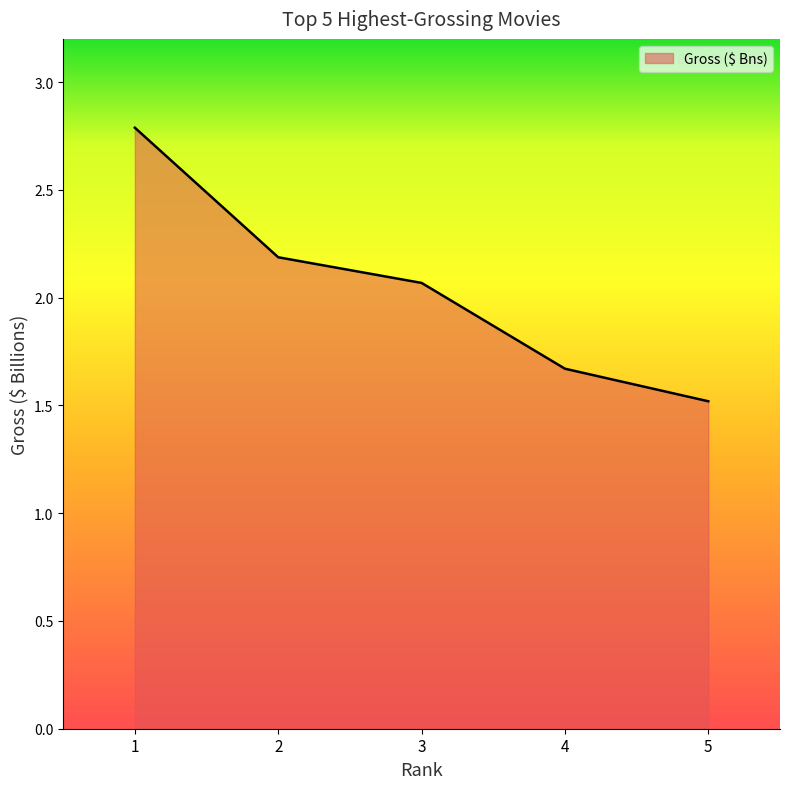

Which label corresponds to the smallest value in the chart?

5